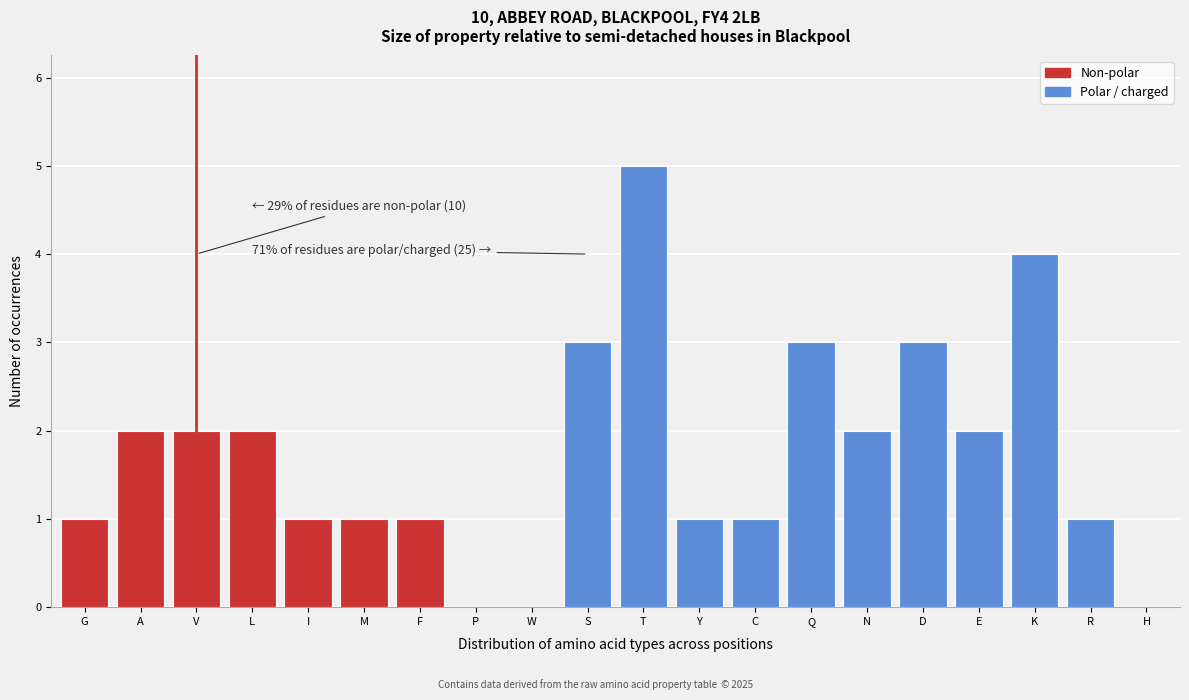

Reading left to right, list all the values displayed in this chart.

G=1	A=2	V=2	L=2	I=1	M=1	F=1	P=0	W=0	S=3	T=5	Y=1	C=1	Q=3	N=2	D=3	E=2	K=4	R=1	H=0